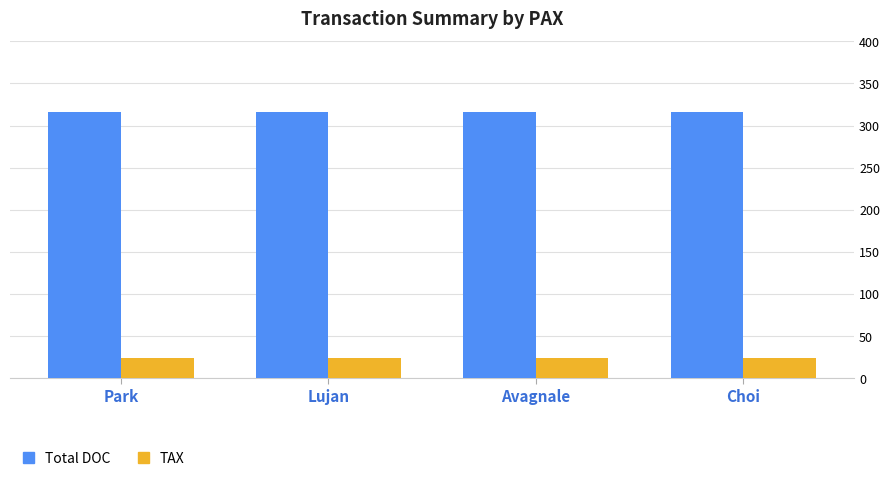

Is the value of TAX at Choi greater than the value of Total DOC at Choi?

No